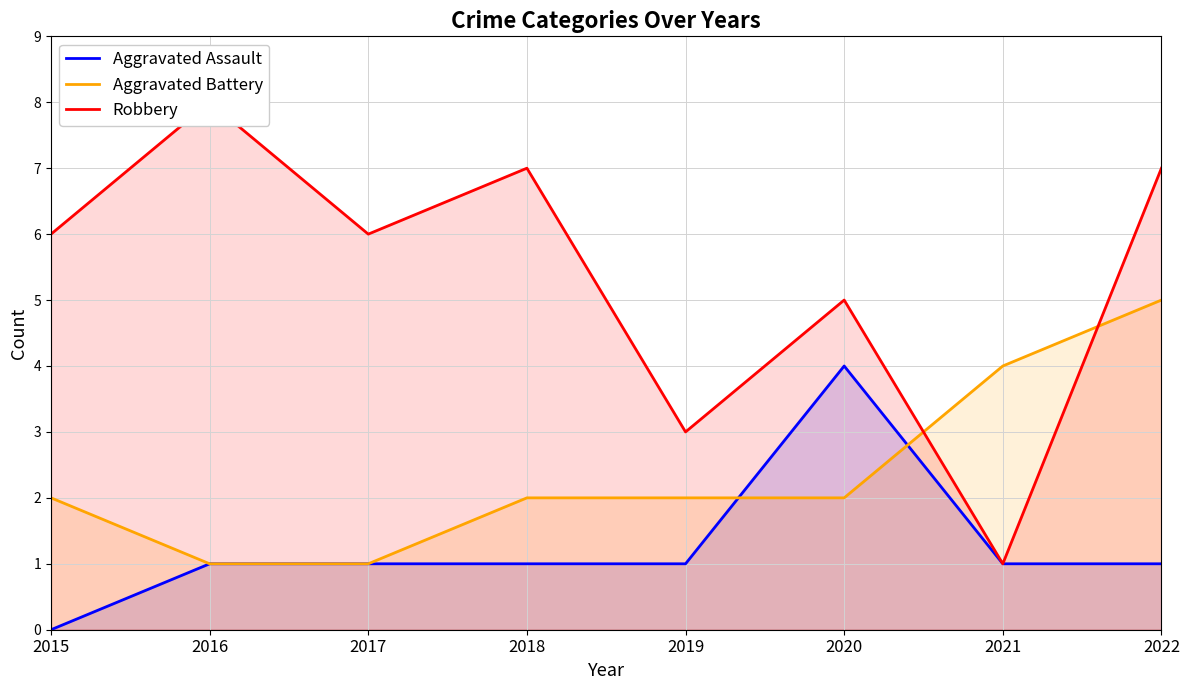

What is the value of the Aggravated Assault point at the 3rd from the left?

1